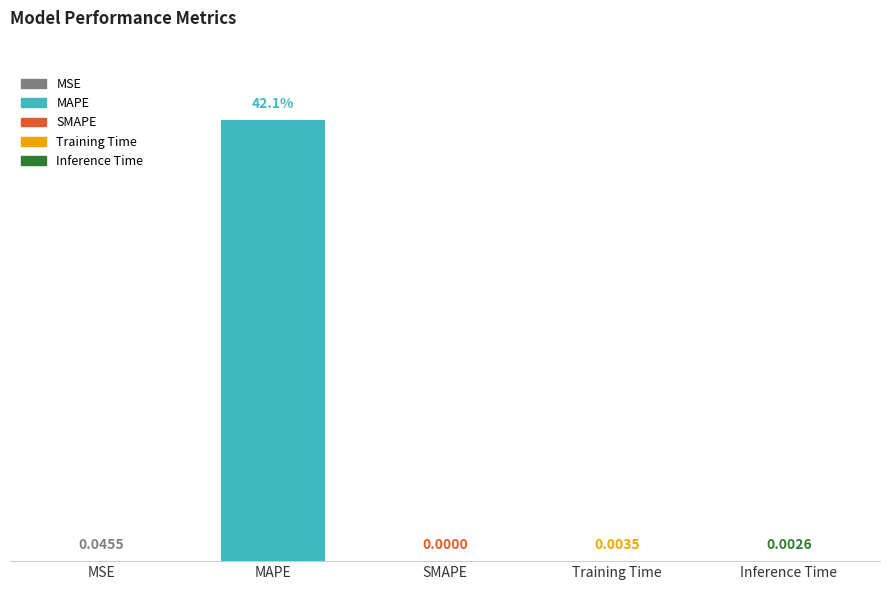

At which category does the chart reach its peak across all series?

MAPE